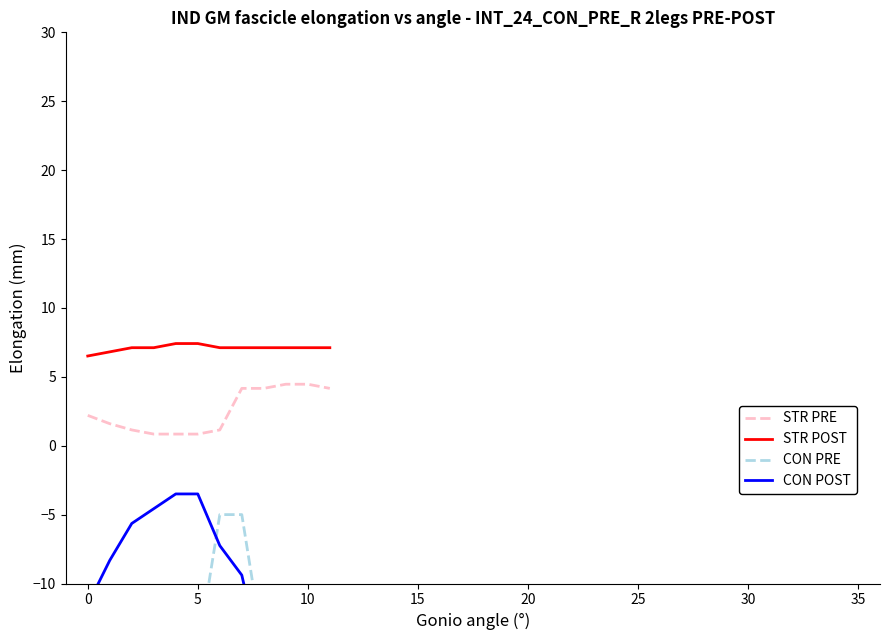

How many lines are shown in the chart?

4